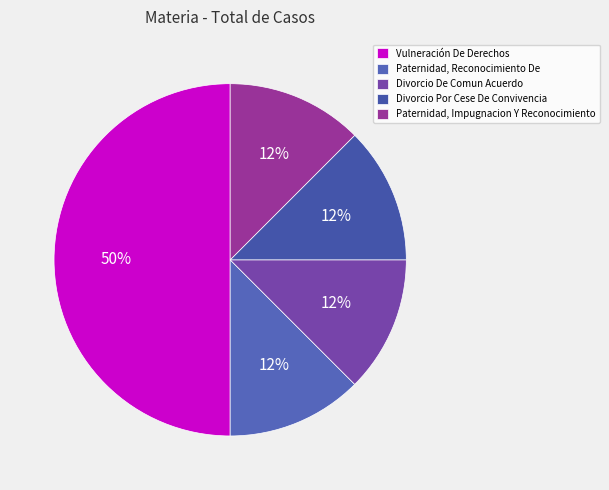

How many segments does this pie chart have?

5